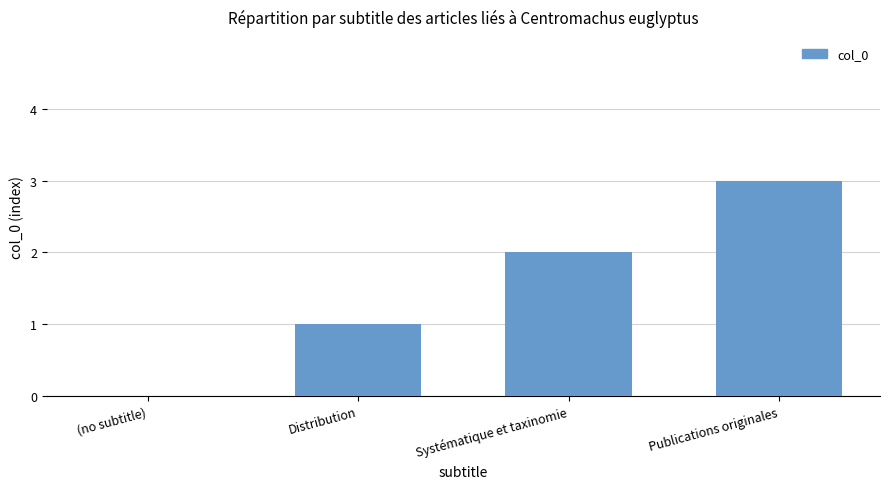

What is the maximum value shown in the chart?

3